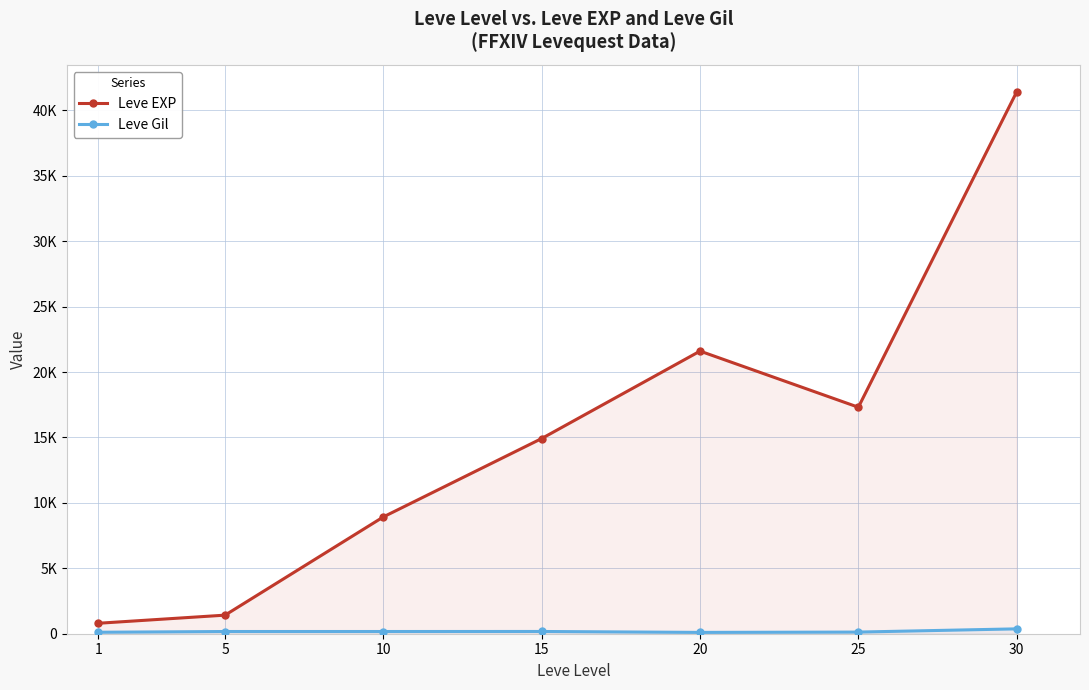

True or false: Leve EXP has a value of 17310 at 25.

True